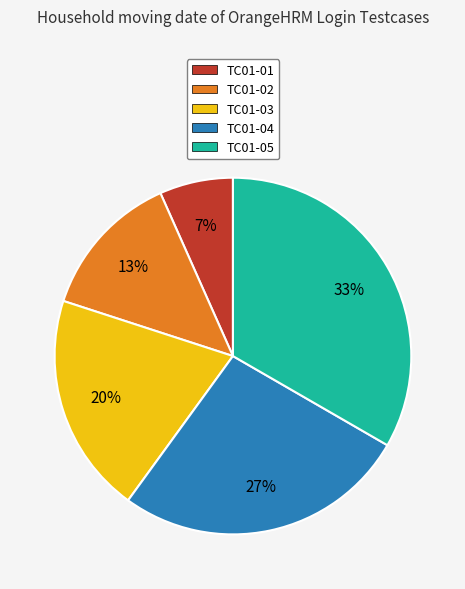

How many segments does this pie chart have?

5